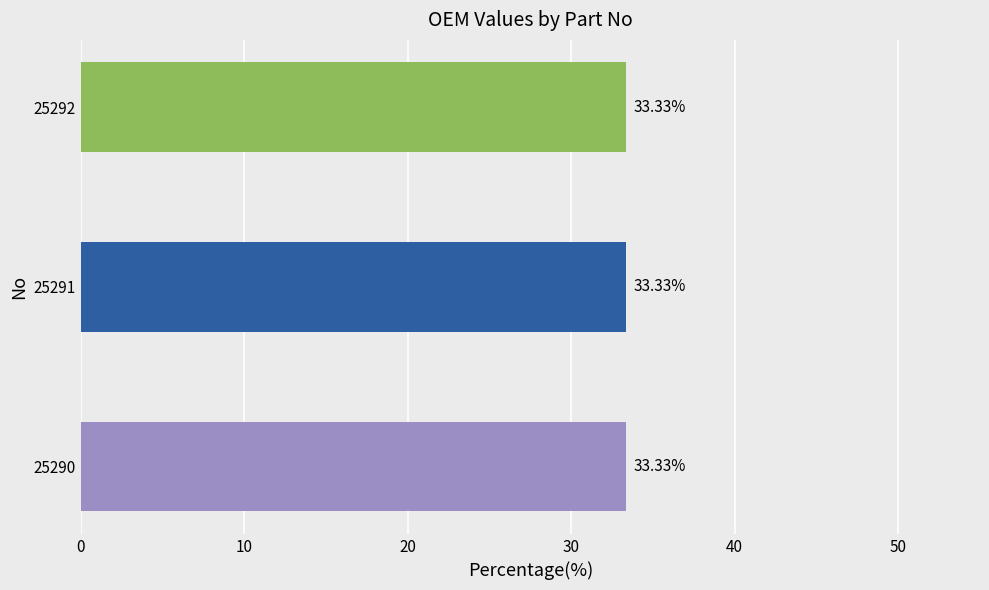

What is the sum of the values at 25291 and 25292?

66.7